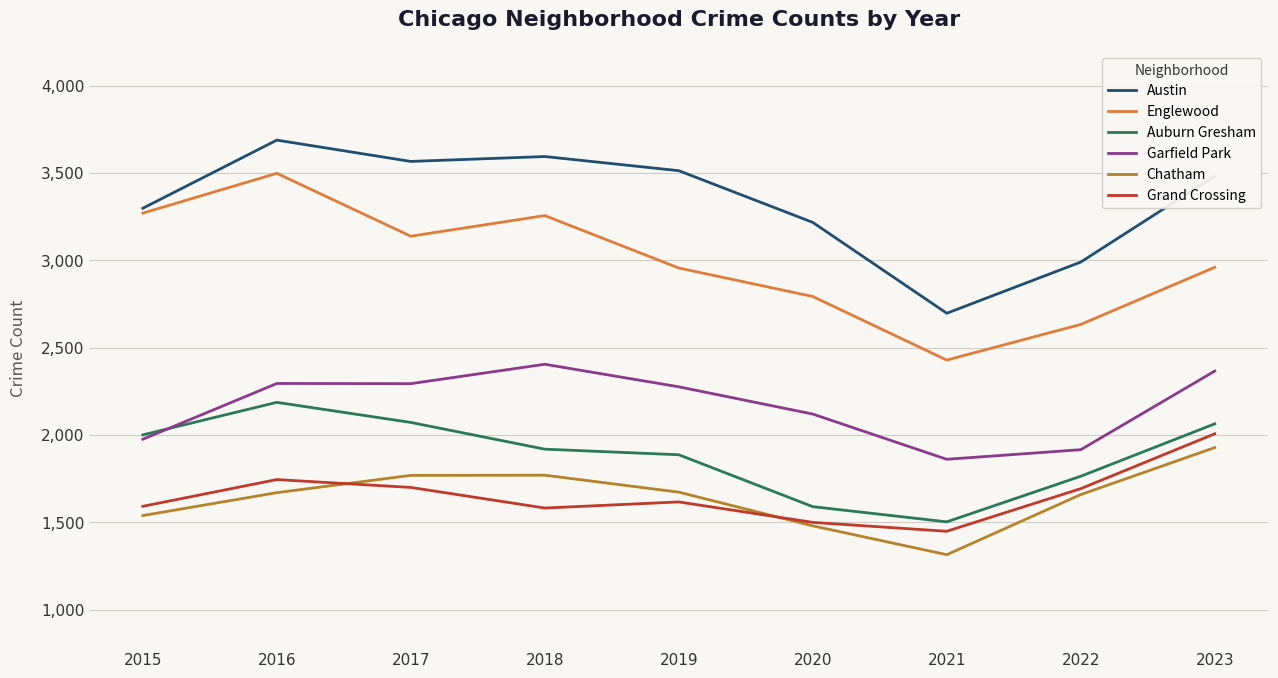

True or false: Garfield Park and Englewood cross at least once.

False